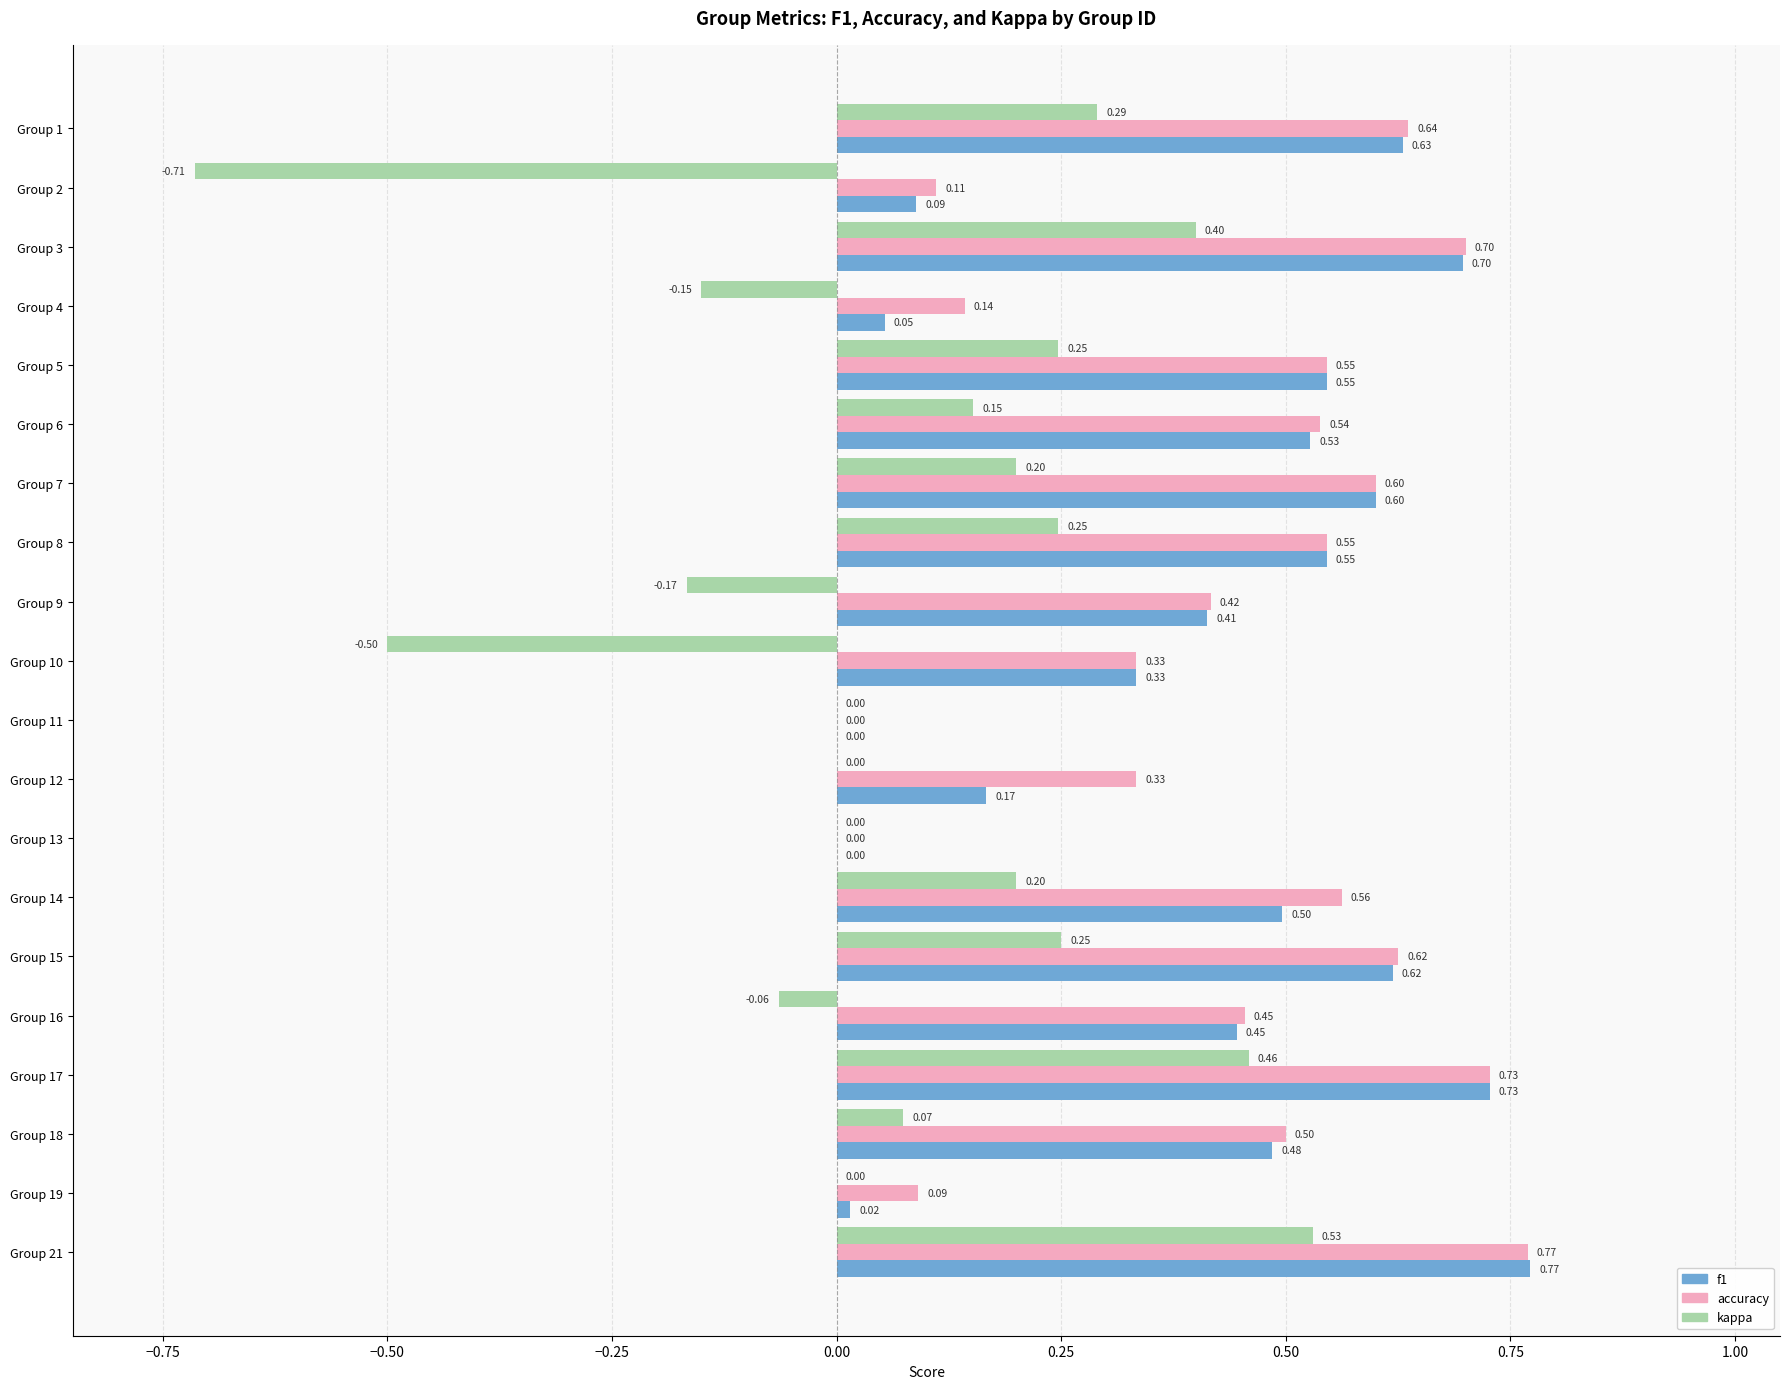

What is the sum of the kappa values at Group 5 and Group 1?

0.5